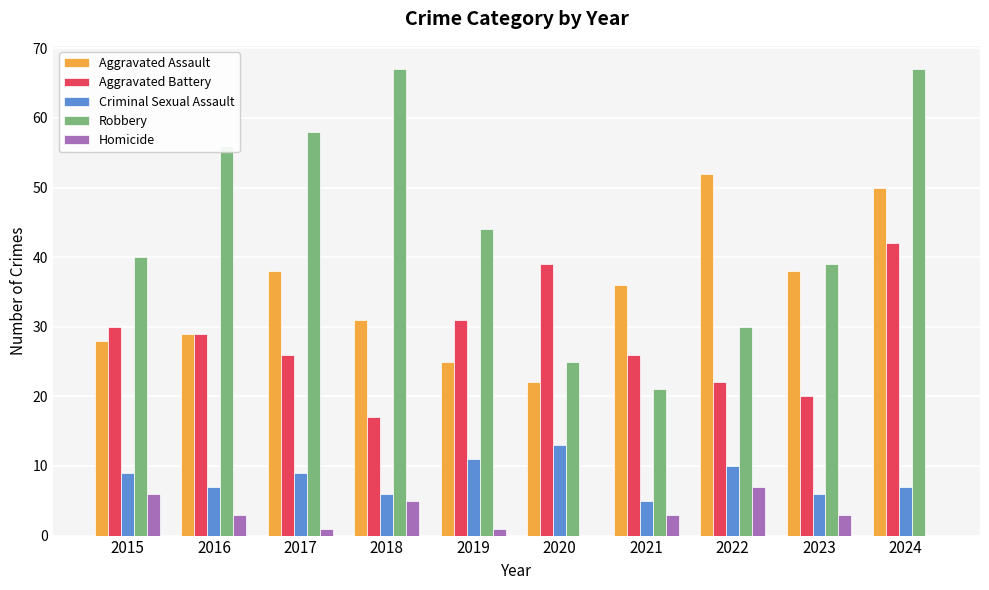

Count the number of categories in the chart.

10